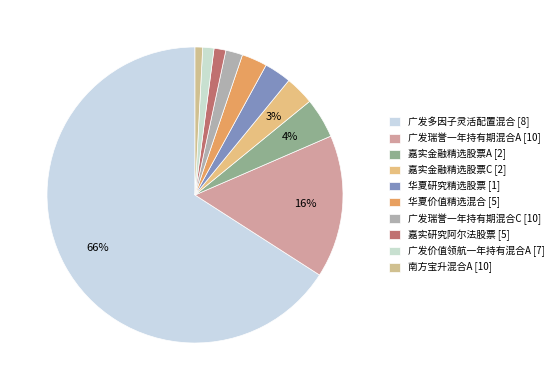

How many segments does this pie chart have?

10